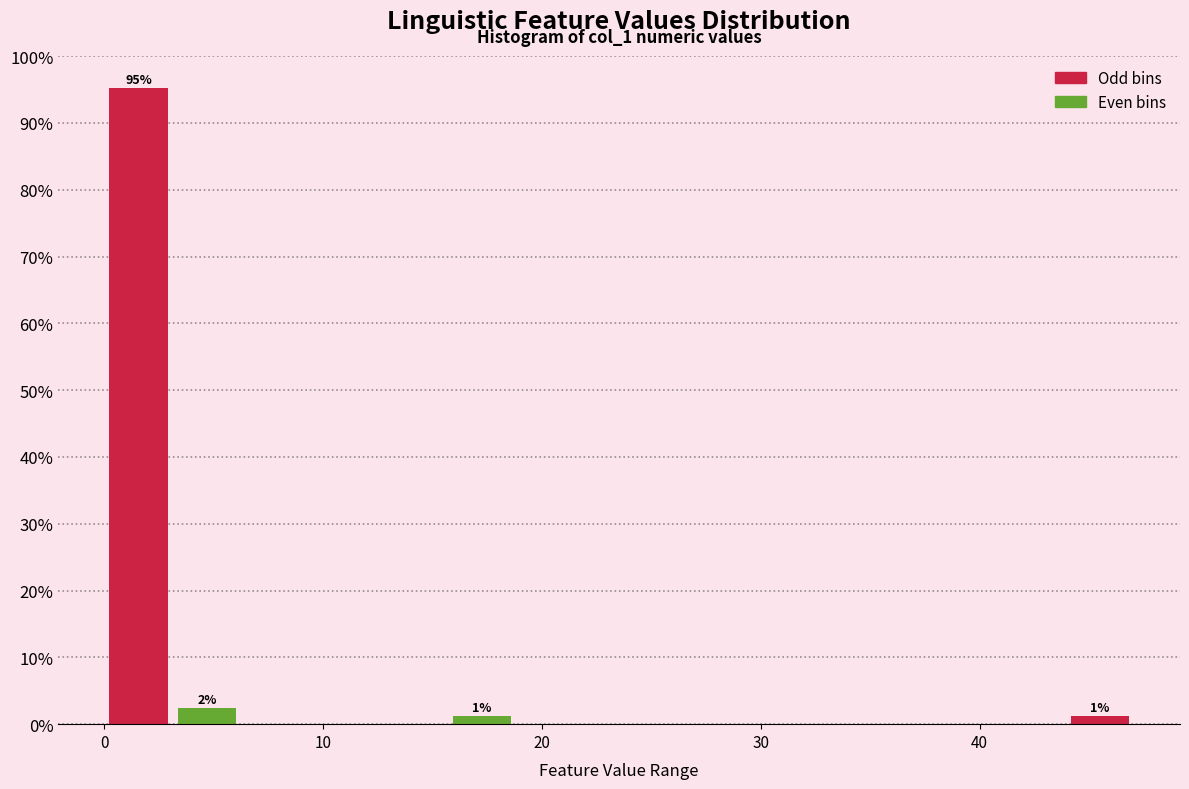

Read against the x-axis, roughly where is the centre of the tallest bar?

2